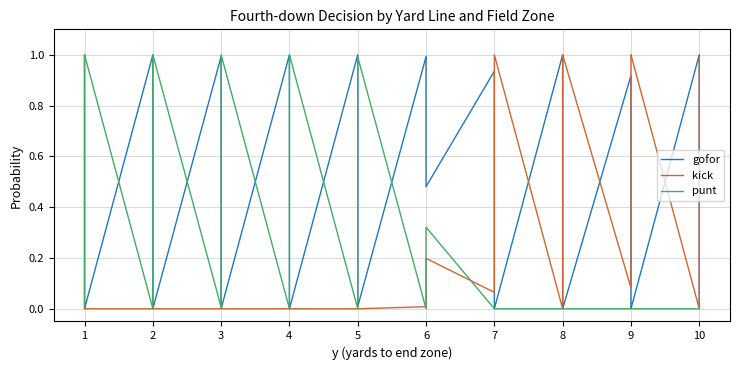

Between 10 and 37, which series saw the biggest shift?

punt